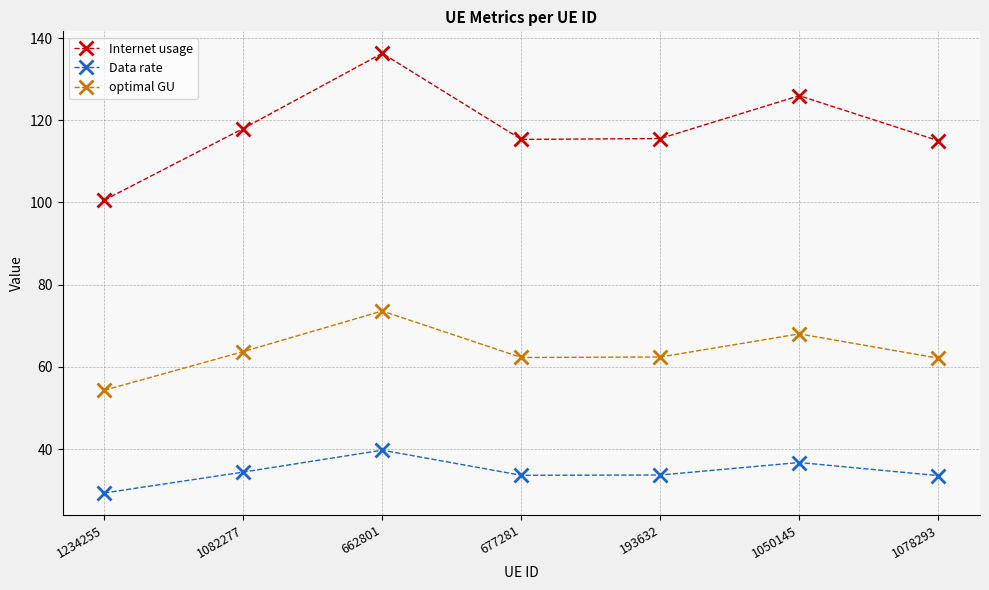

Where does the Internet usage series first go above 115?

1082277